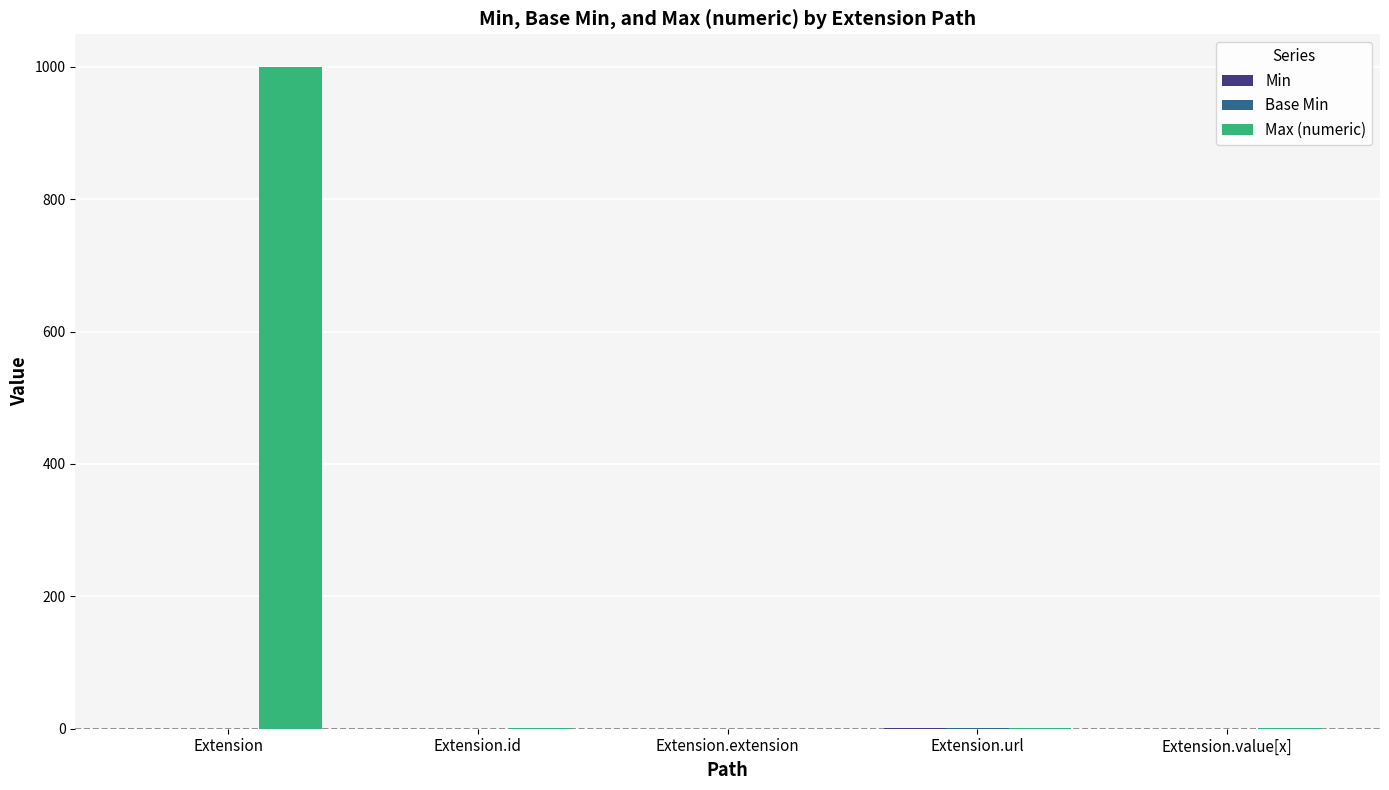

Are the bars horizontal?

No